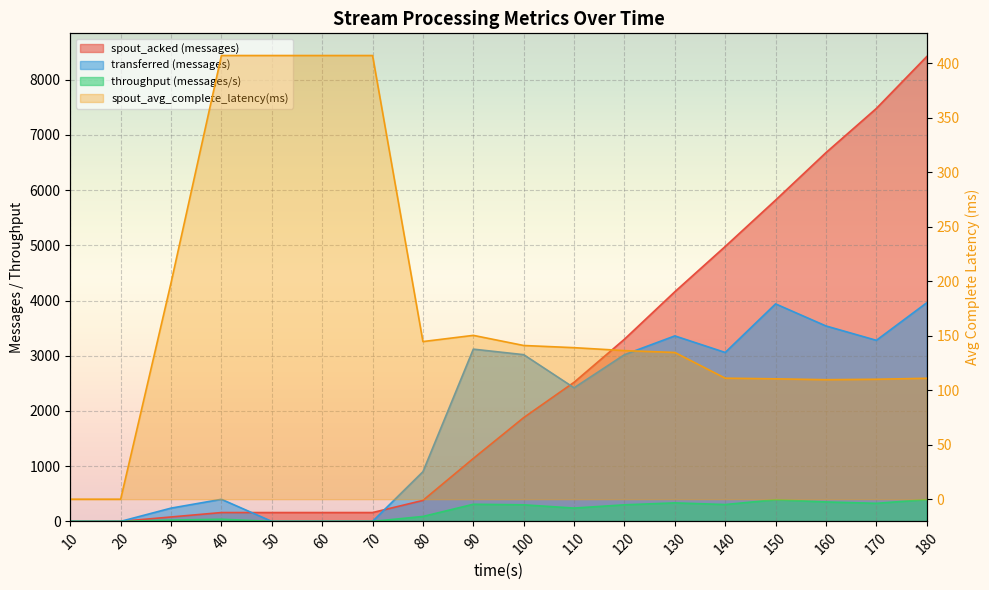

What are all the series names shown in the legend?

spout_acked (messages), transferred (messages), throughput (messages/s), spout_avg_complete_latency(ms)